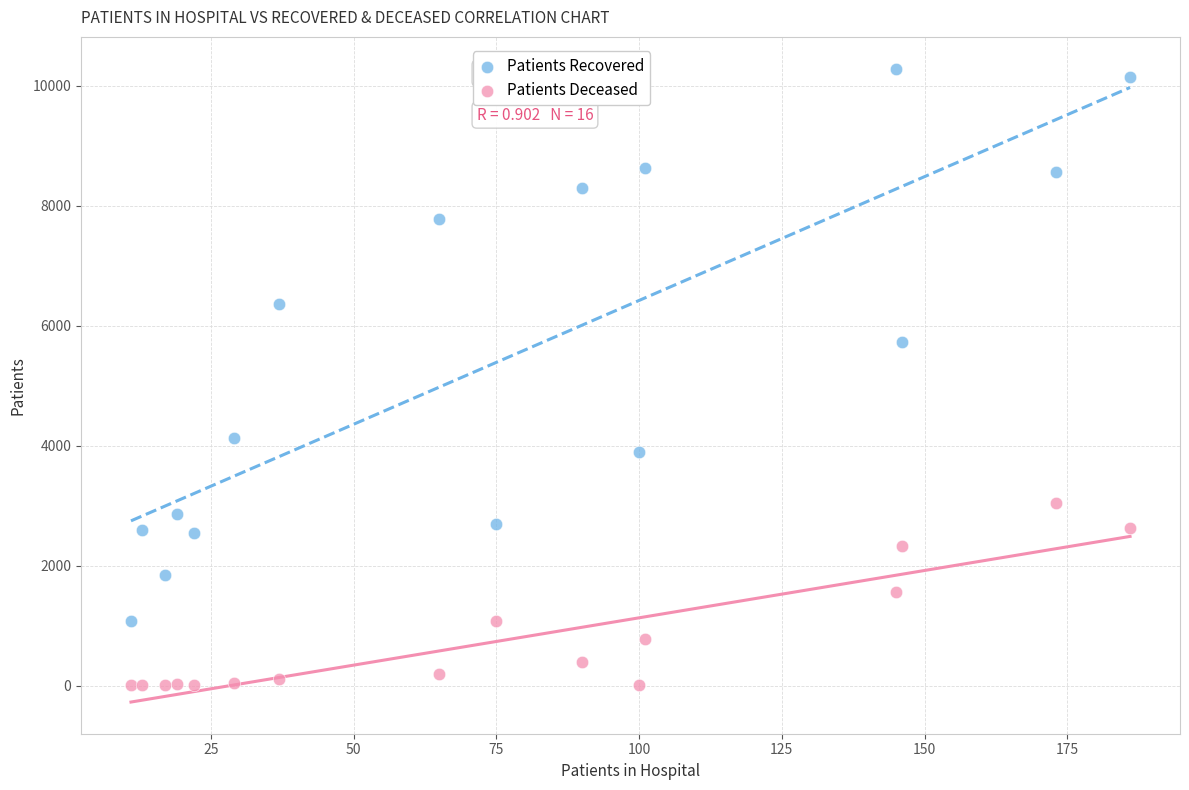

Which series reaches the minimum Y coordinate?

Patients Deceased